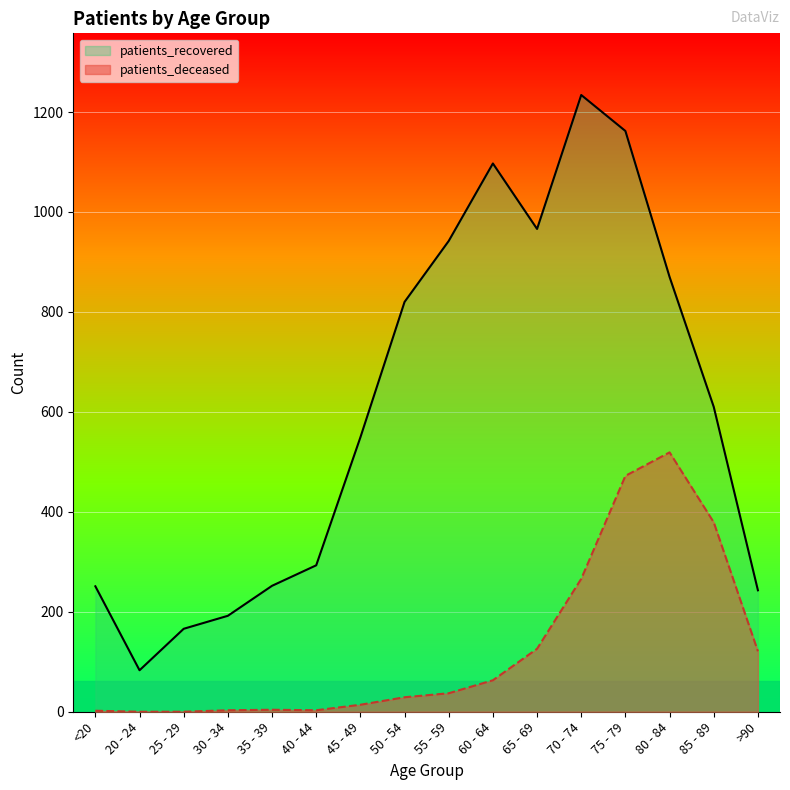

What is the label of the 14th point from the left?

80 - 84